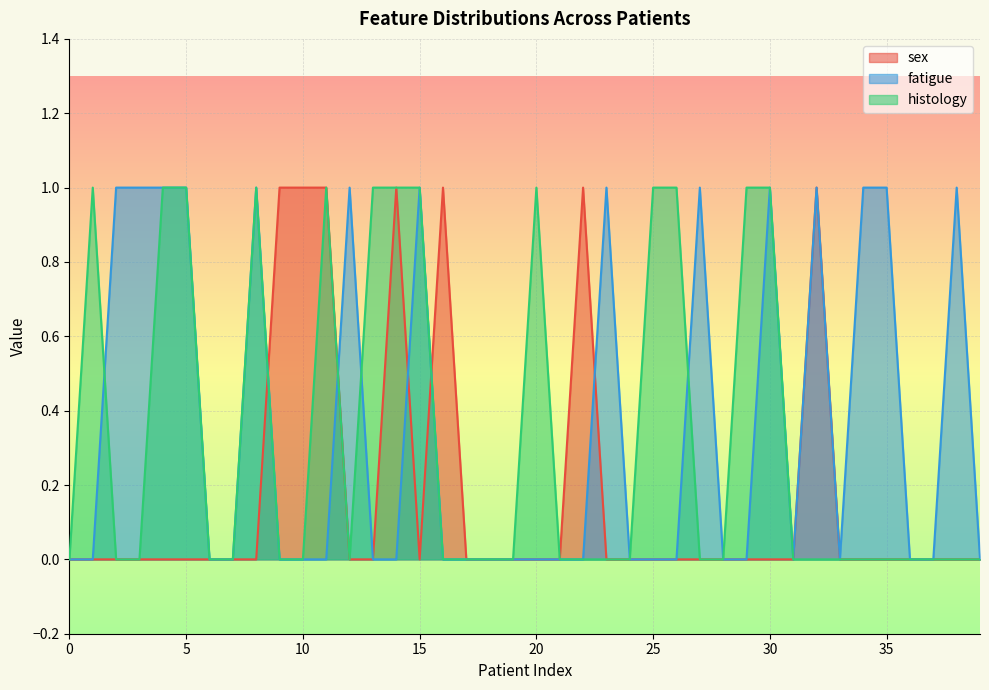

True or false: histology has more than 2 interior local peaks.

True